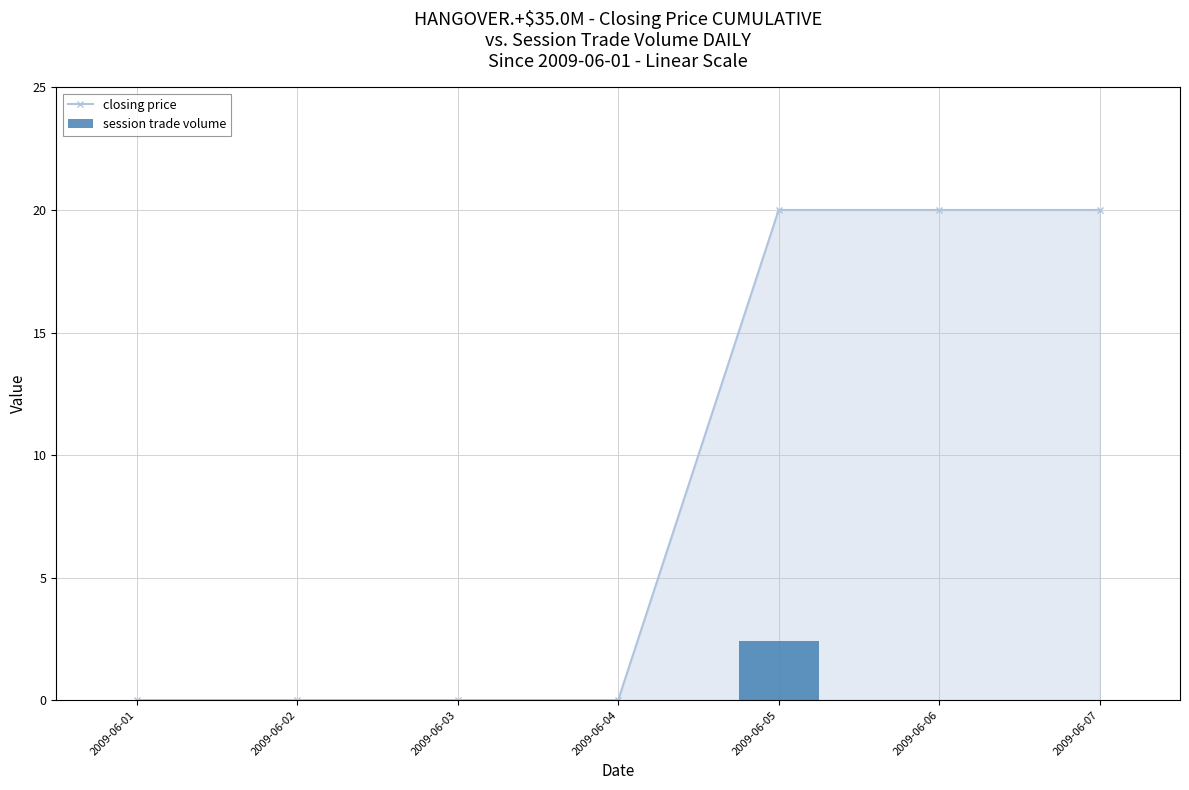

Which category has the highest value in the session trade volume series?

2009-06-05